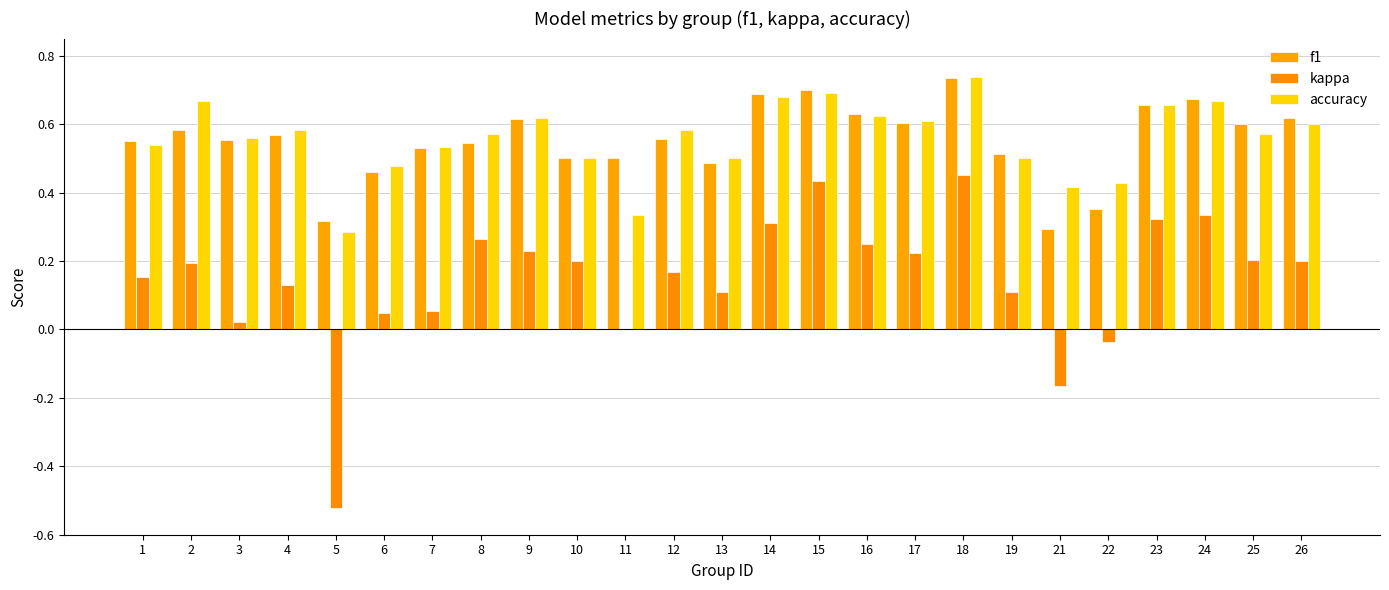

How many categories are shown in the chart?

25